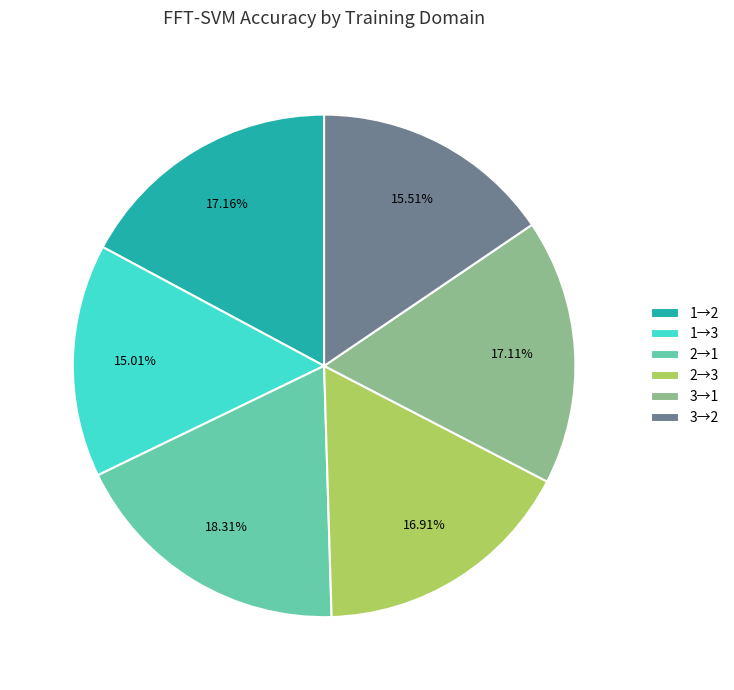

Count the number of slices in the pie.

6